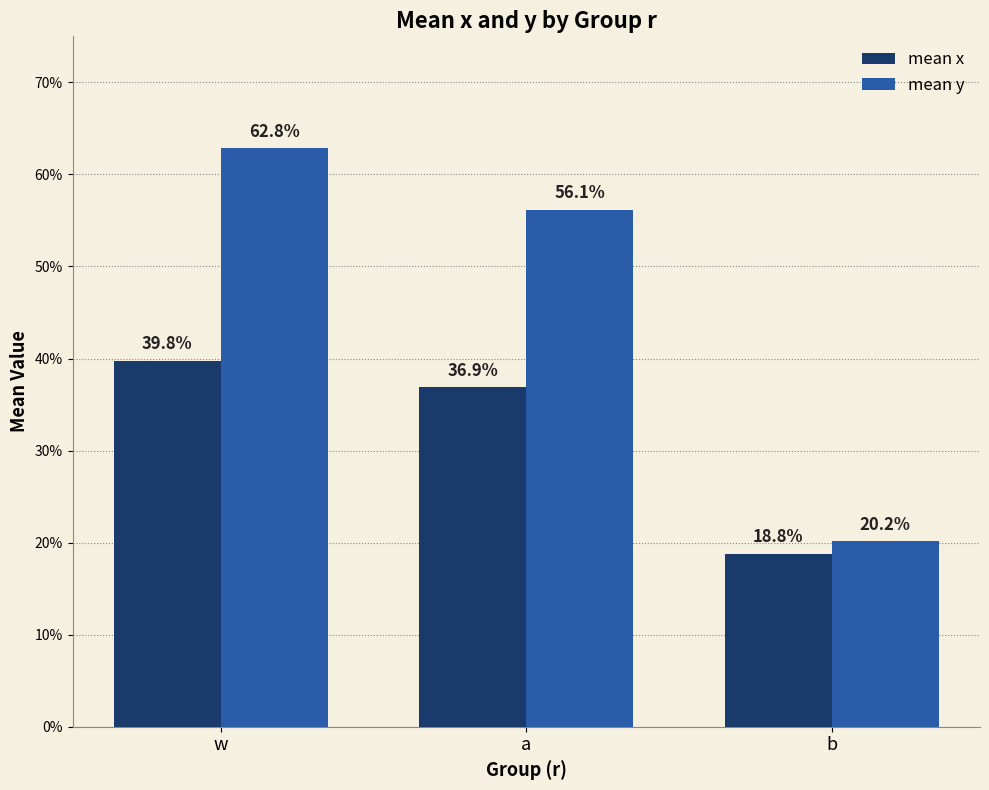

Does the chart contain stacked bars?

No